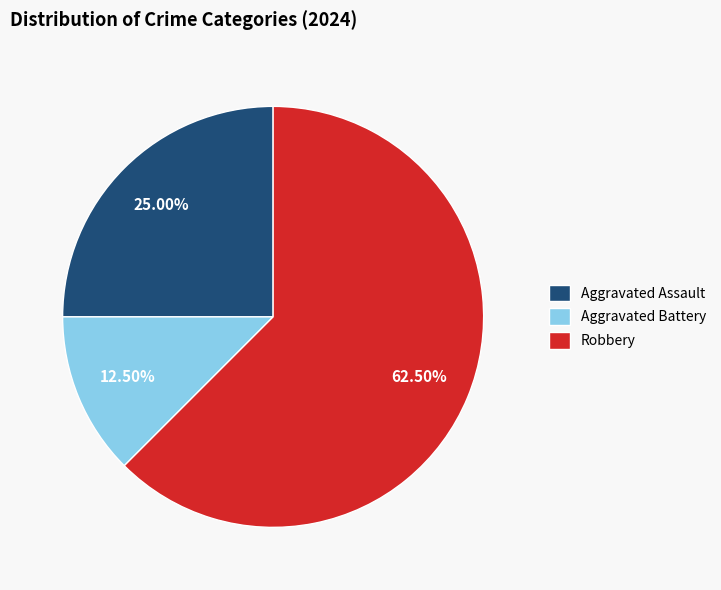

Does any single category account for the majority?

Yes